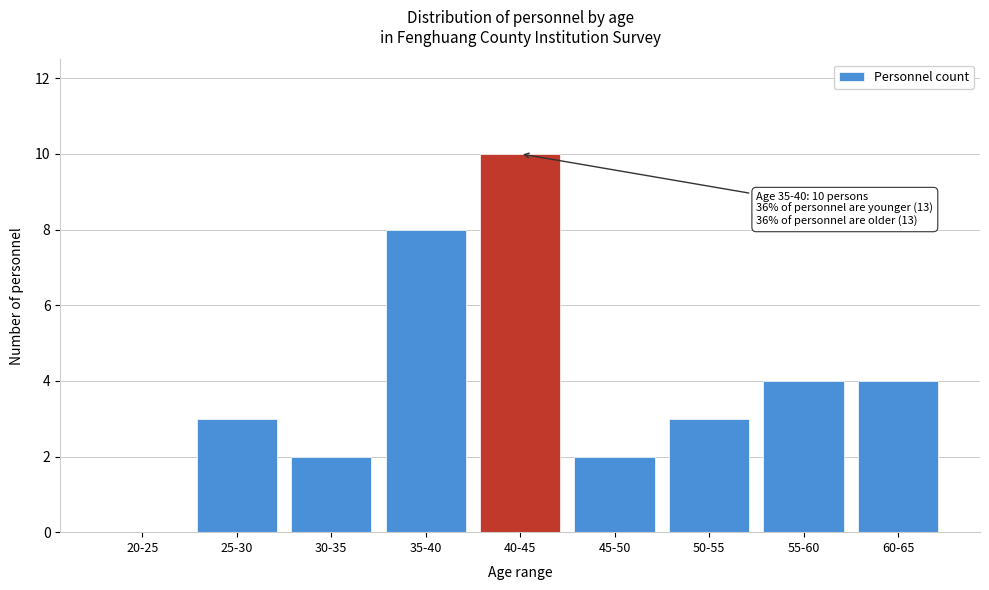

Reading left to right, extract all data points from this chart.

20-25=0	25-30=3	30-35=2	35-40=8	40-45=10	45-50=2	50-55=3	55-60=4	60-65=4